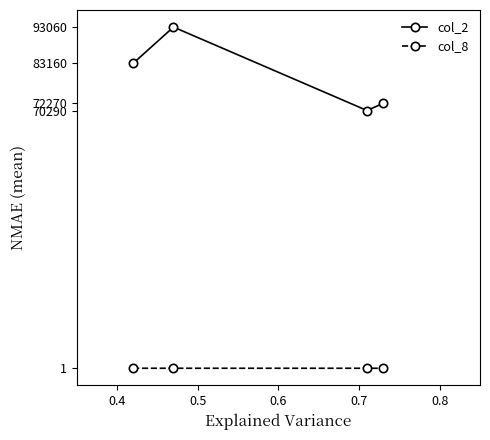

List the series in order of their overall mean, lowest first.

col_8, col_2